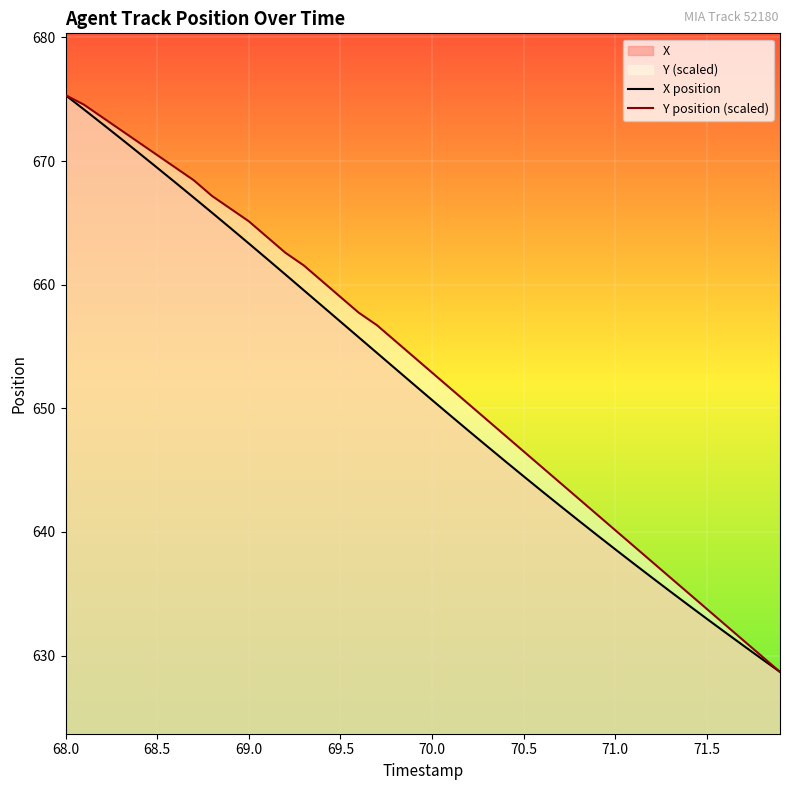

What is the difference between the maximum and minimum values in the Y position (scaled) series?

46.6